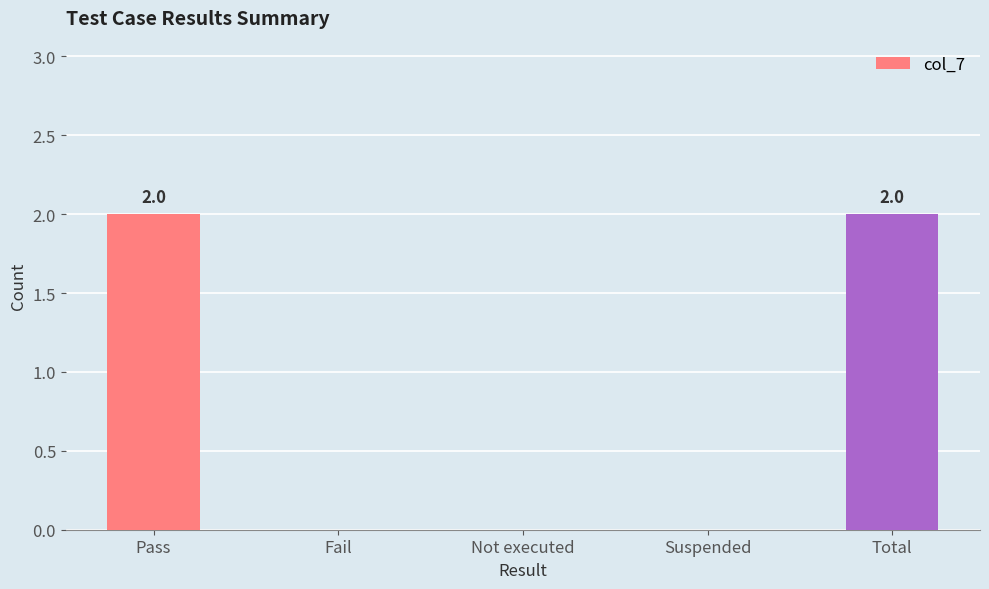

Which has a higher value, Suspended or Total?

Total